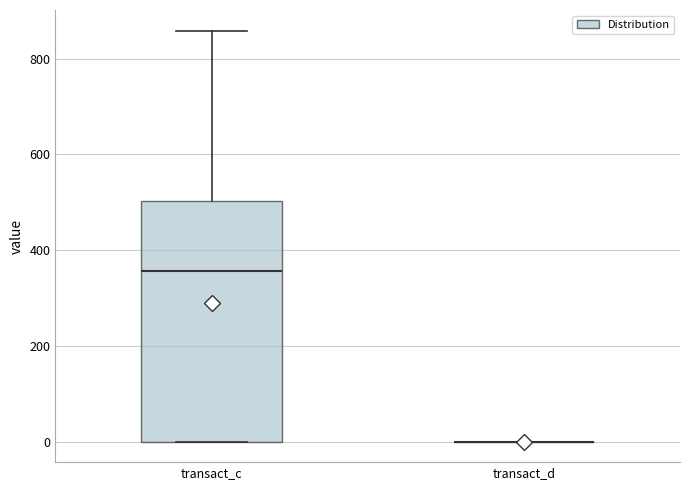

Reading left to right, read every box against the y-axis: the position of its median line, the range the box covers, and the ends of its whiskers. The values are not printed on the chart, so give them approximately, as read against the axis.

transact_c: median 360, box 0 to 500, whiskers 0 to 860
transact_d: box collapsed to a line at 0, whiskers 0 to 0